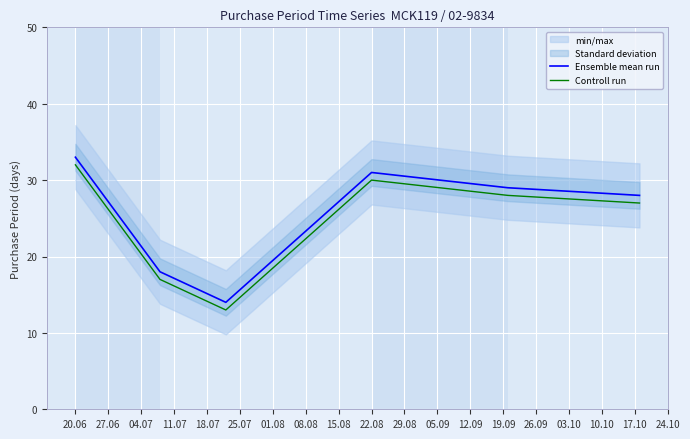

True or false: Controll run and Ensemble mean run intersect in this chart.

False